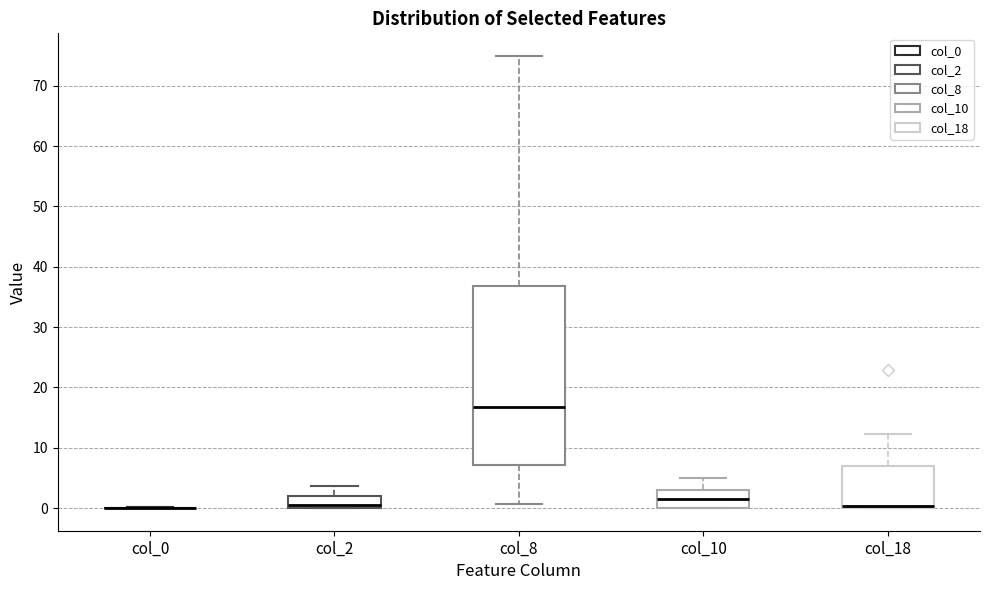

Reading left to right, transcribe this box plot: for each box, give where its median line is, the range the box spans, and where its two whiskers end, as read against the y-axis. The values are not printed on the chart, so give them approximately, as read against the axis.

col_0: box collapsed to a line at 0, whiskers 0 to 0
col_2: median 1, box 0 to 2, whiskers 0 to 4
col_8: median 17, box 7 to 37, whiskers 1 to 75
col_10: median 2, box 0 to 3, whiskers 0 to 5
col_18: median 0 (drawn on the box's lower edge), box 0 to 7, whiskers 0 to 12